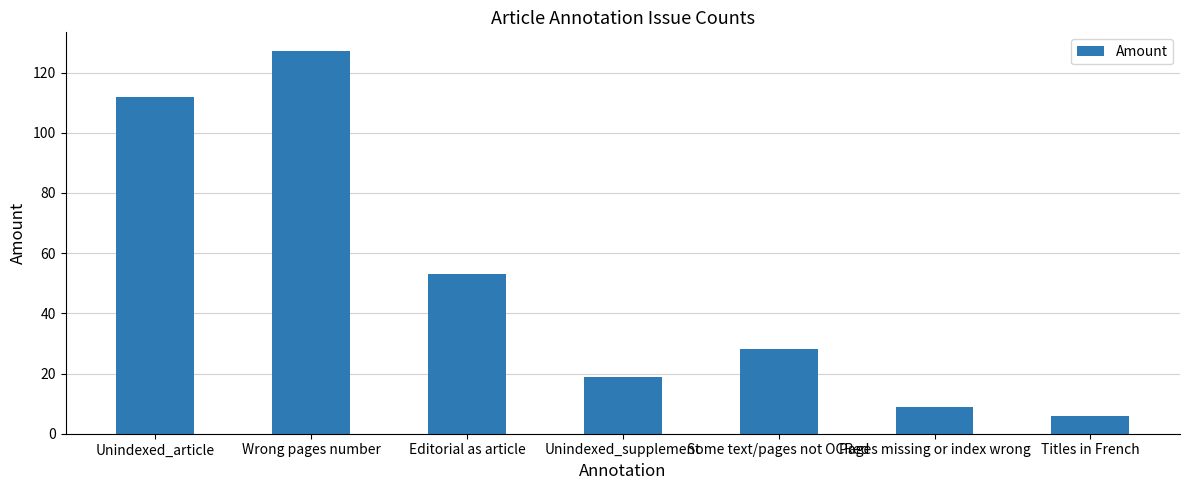

List the labels in order of value, smallest first.

Titles in French, Pages missing or index wrong, Unindexed_supplement, Some text/pages not OCRed, Editorial as article, Unindexed_article, Wrong pages number